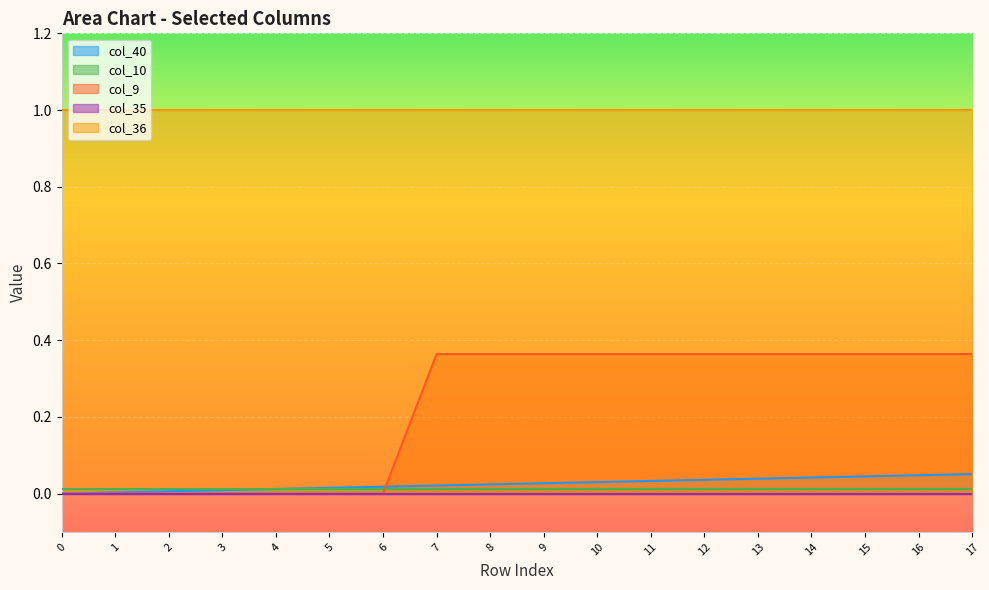

The value of col_9 at 9 is 0.2. True or false?

False